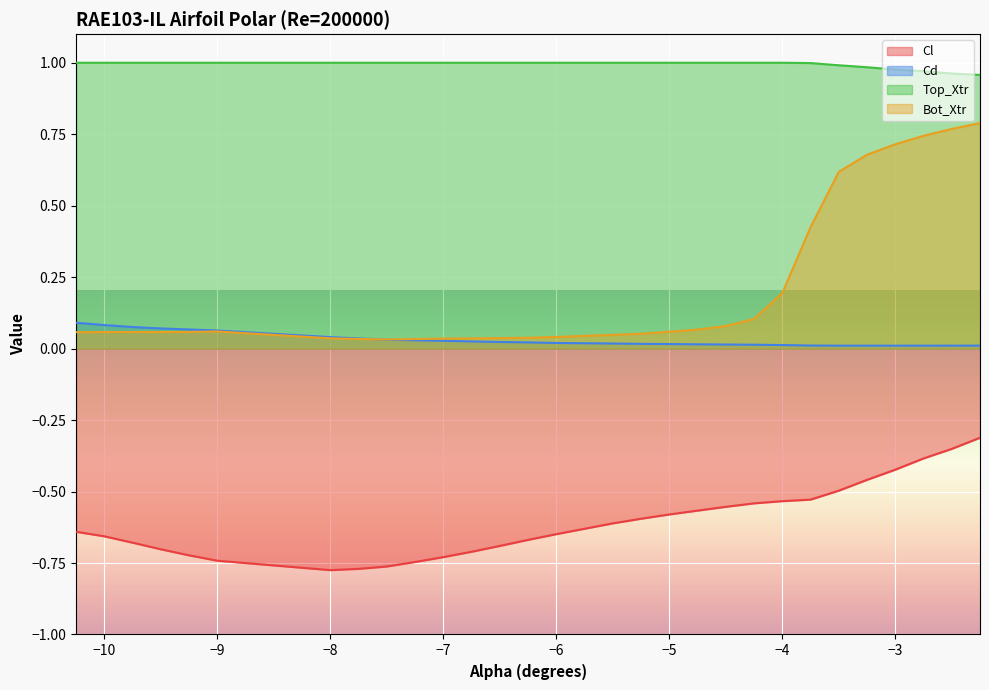

Read the Cd value at -9.75.

0.1